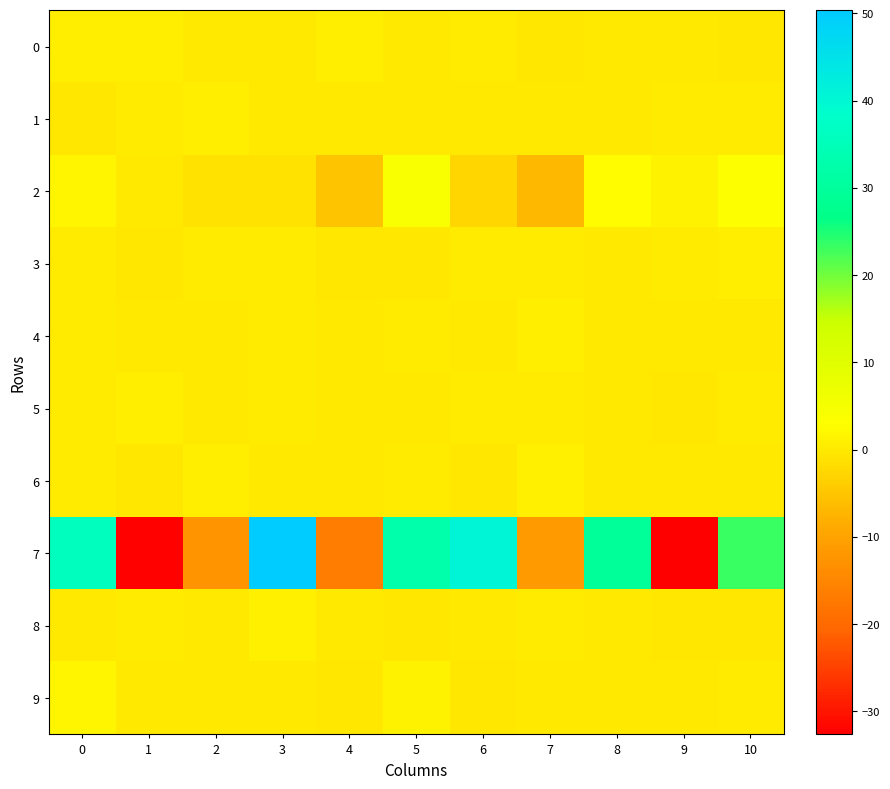

What is the total value across all series at 9?

-31.8